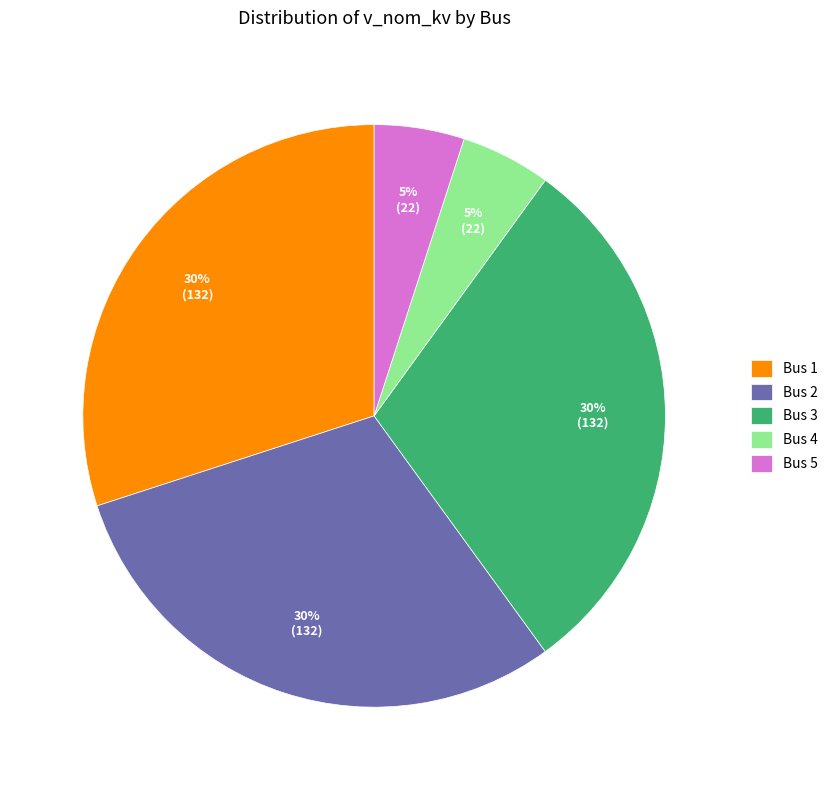

To the nearest percent, what percentage of the pie is Bus 2?

30%